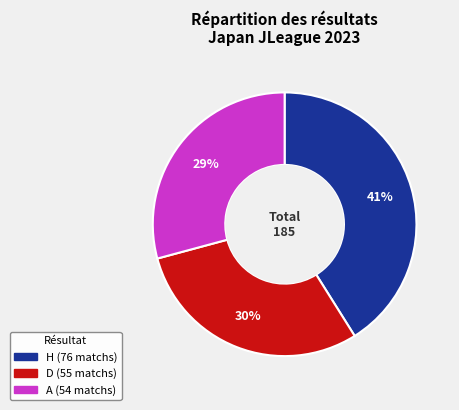

Do H and A together represent more than half of the pie?

Yes